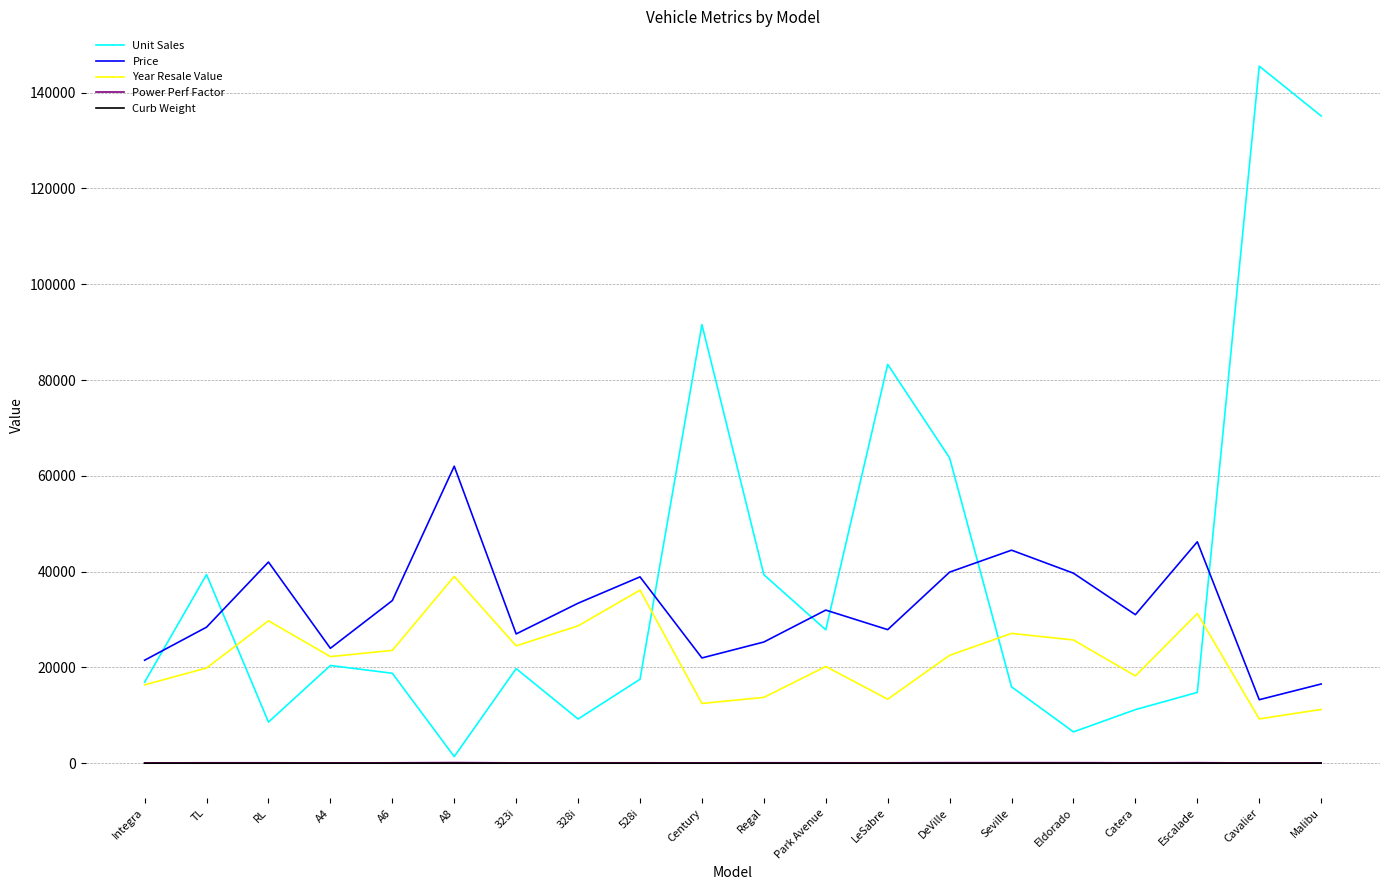

How many lines are shown in the chart?

5